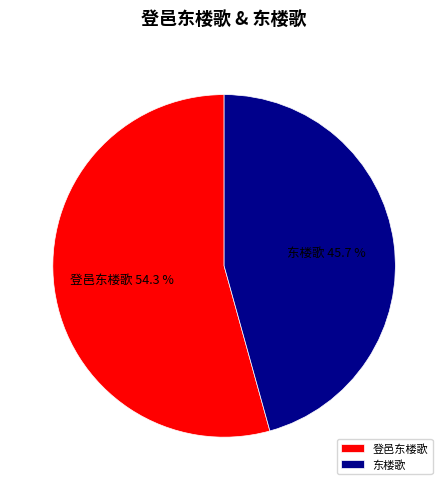

Which slice is the largest?

登邑东楼歌